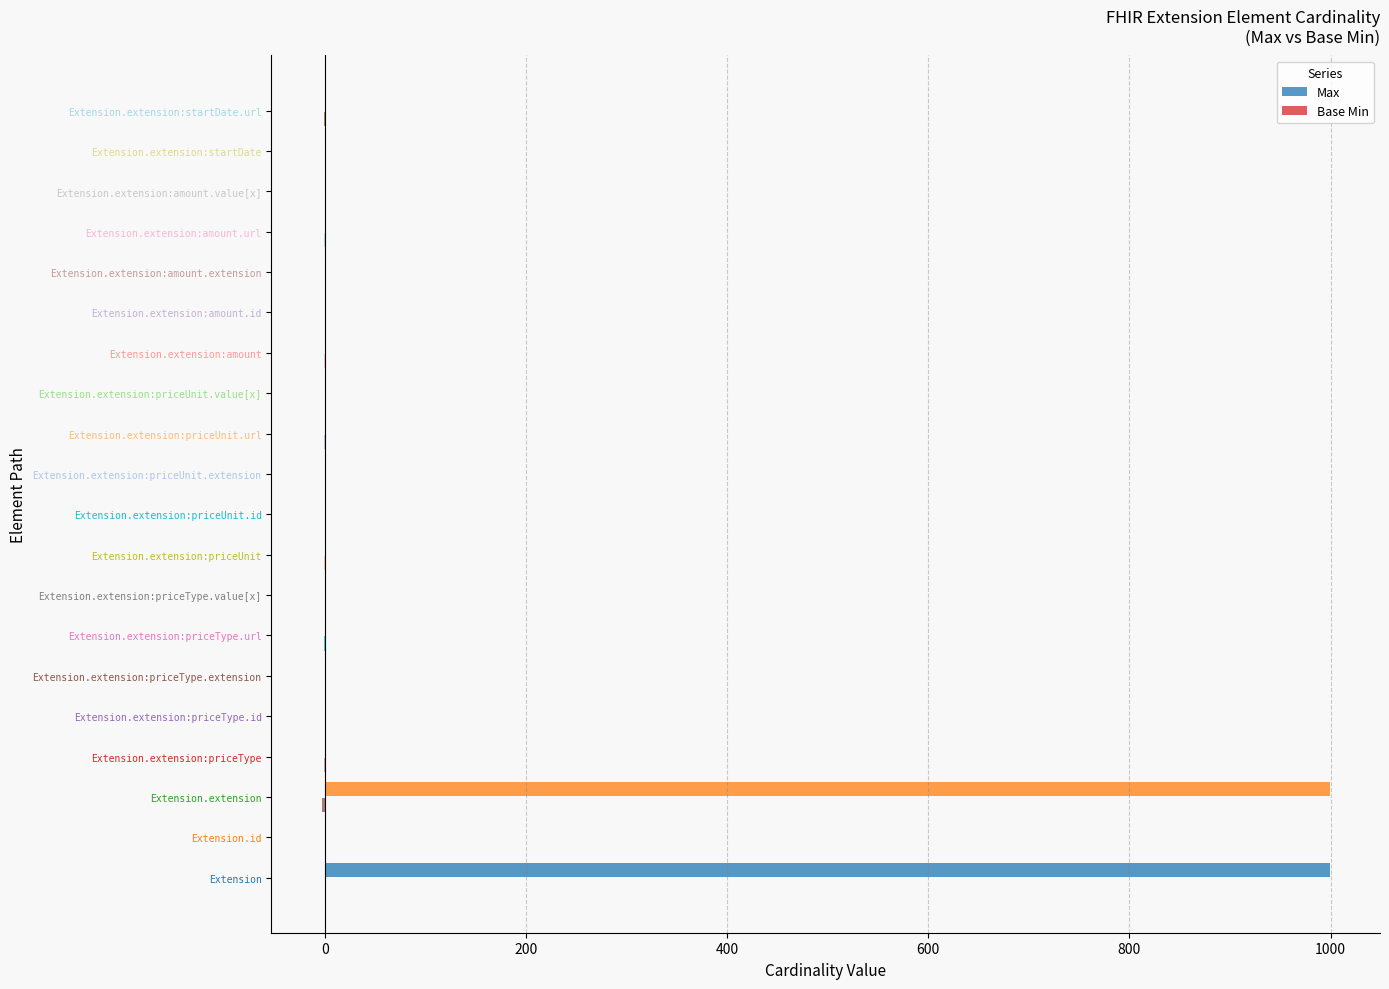

What is the maximum value for Max?

999